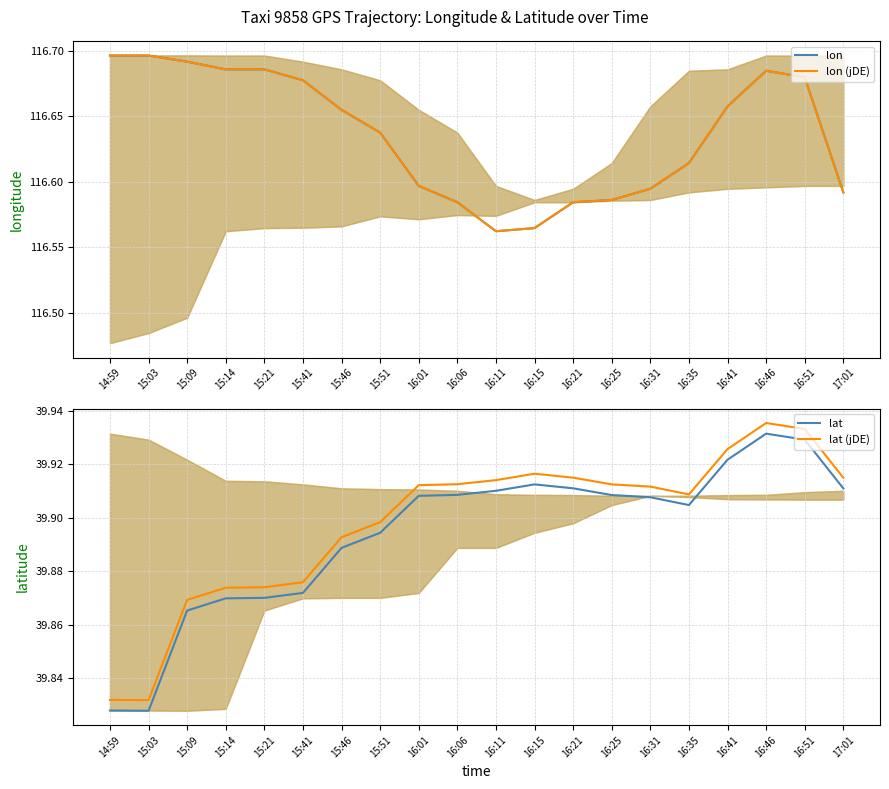

What is the difference between the second highest and second lowest values in the lat (jDE) series?

0.1